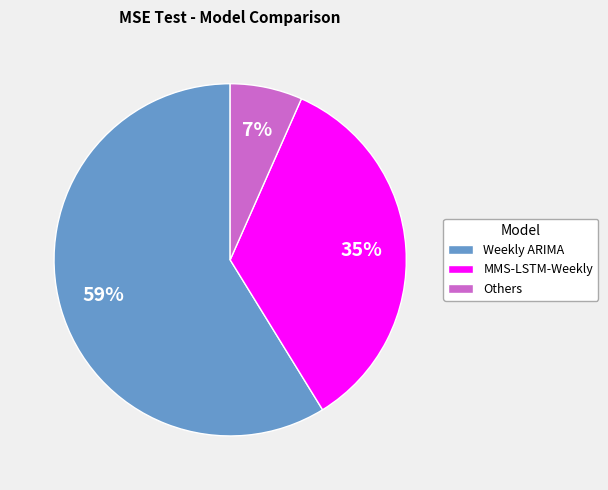

Do Weekly ARIMA and MMS-LSTM-Weekly together represent more than half of the pie?

Yes